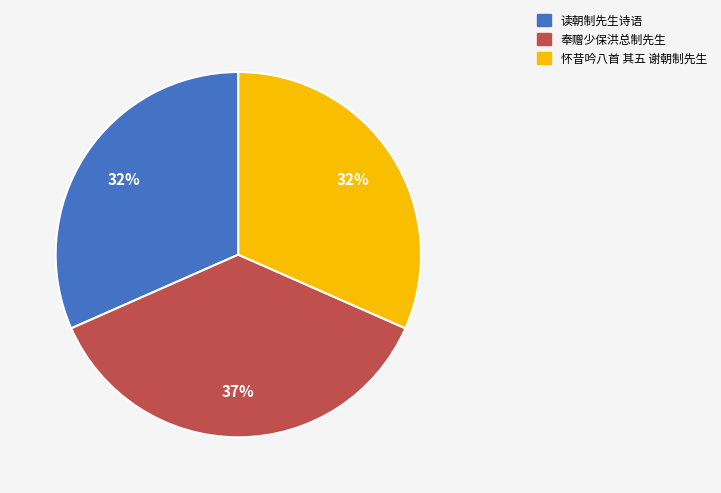

Is the sum of 奉赠少保洪总制先生 and 读朝制先生诗语 greater than half?

Yes